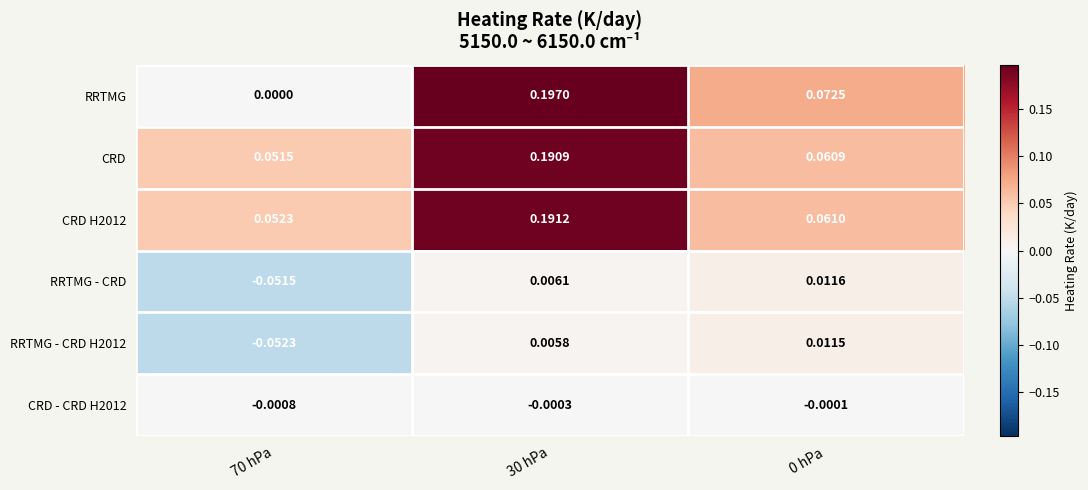

Which series has the largest range (max minus min)?

RRTMG